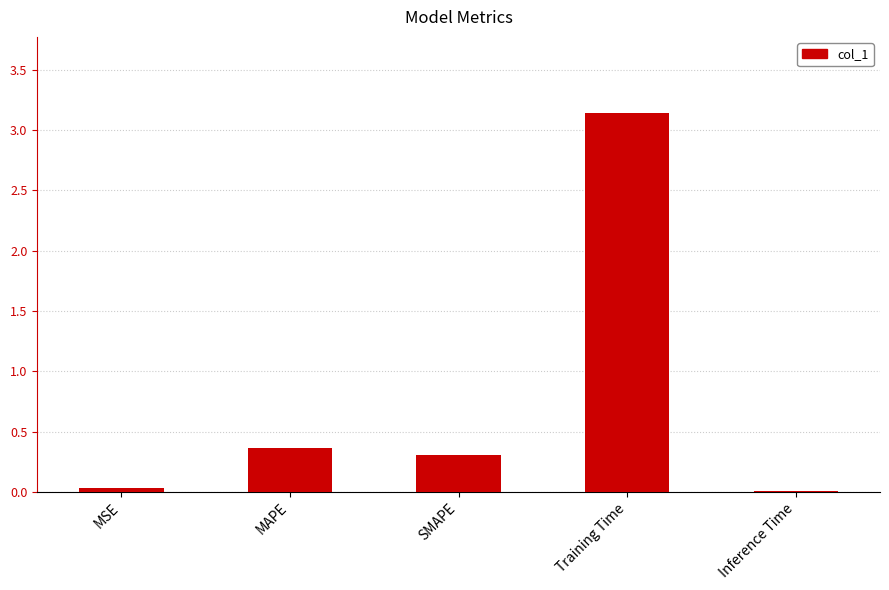

What is the sum of all values?

3.9